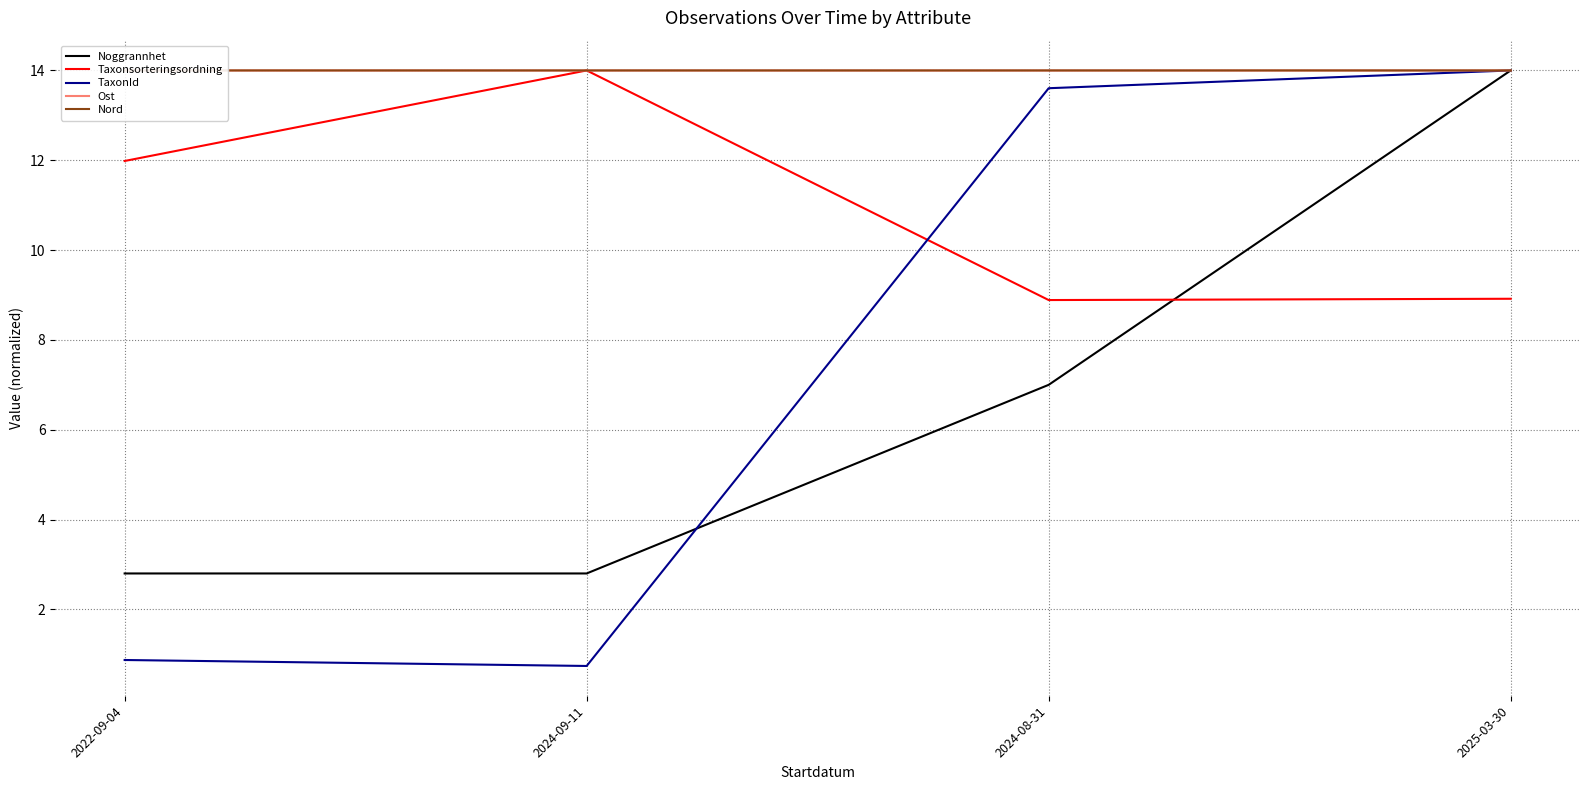

What is the average value of the Nord series?

14.0